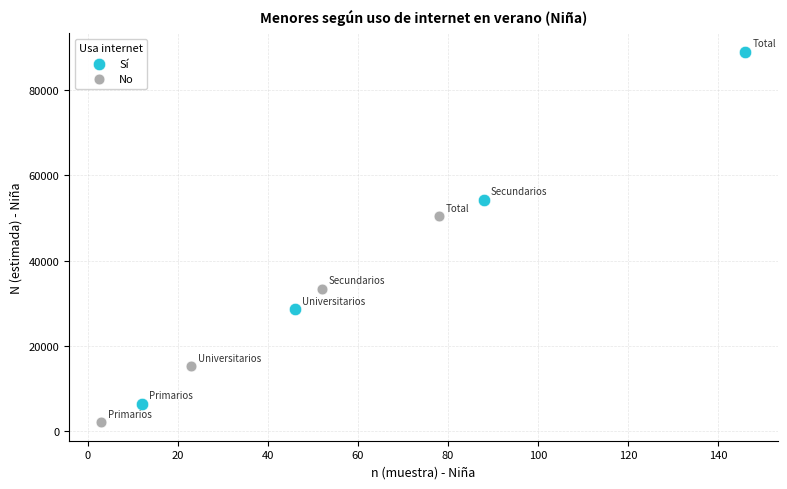

Which series has the widest spread of Y values?

Sí